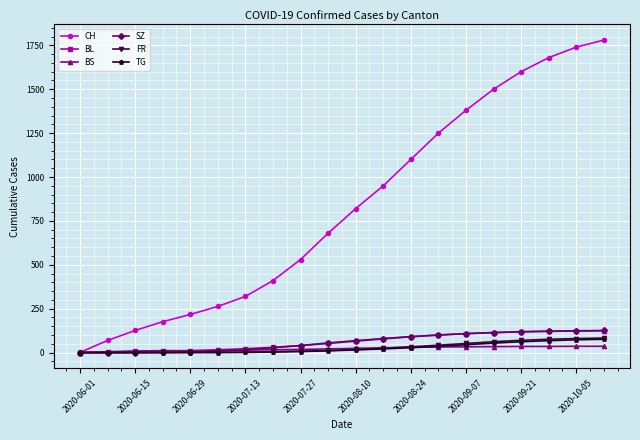

At how many categories does at least one series exceed 1407?

5